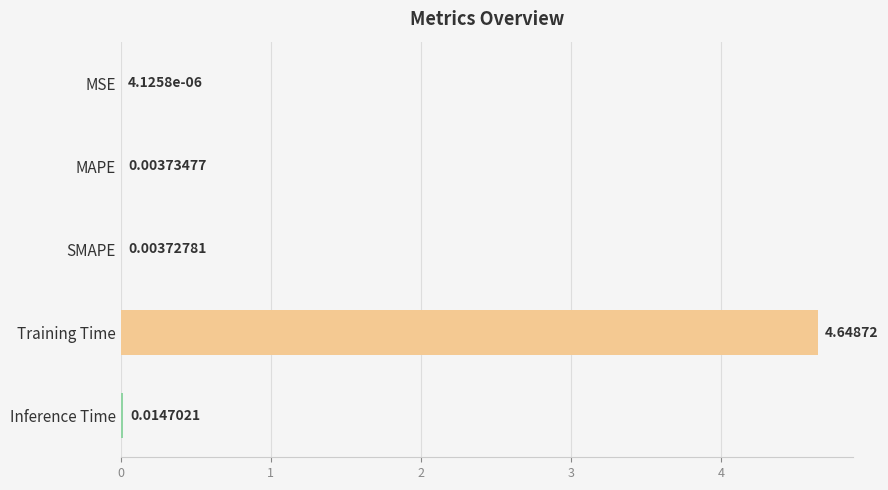

At which label is the value closest to 2?

Inference Time